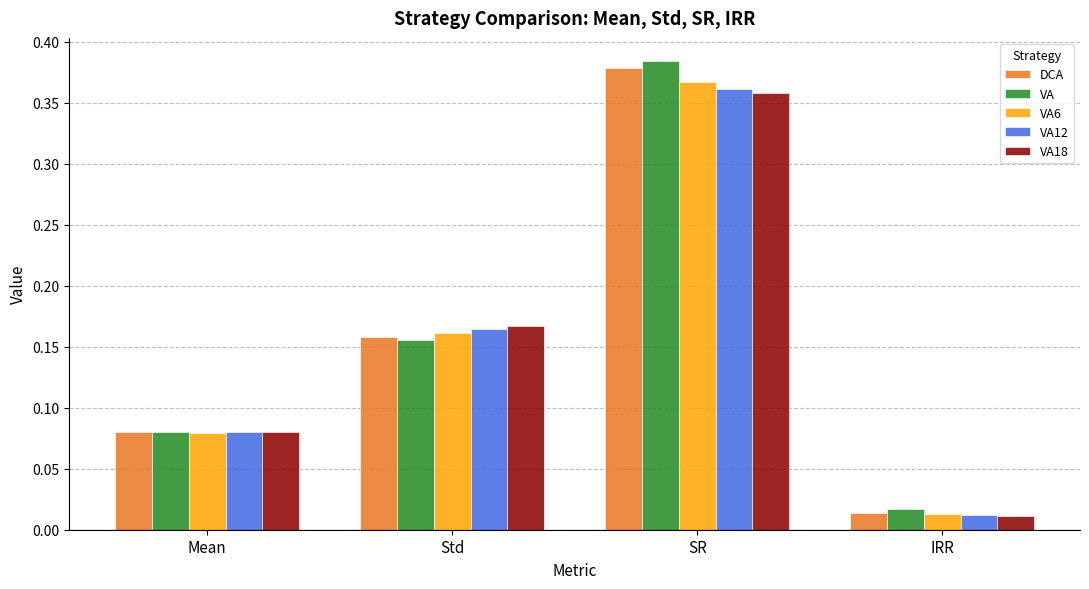

What is the label of the 2nd bar from the left?

Std